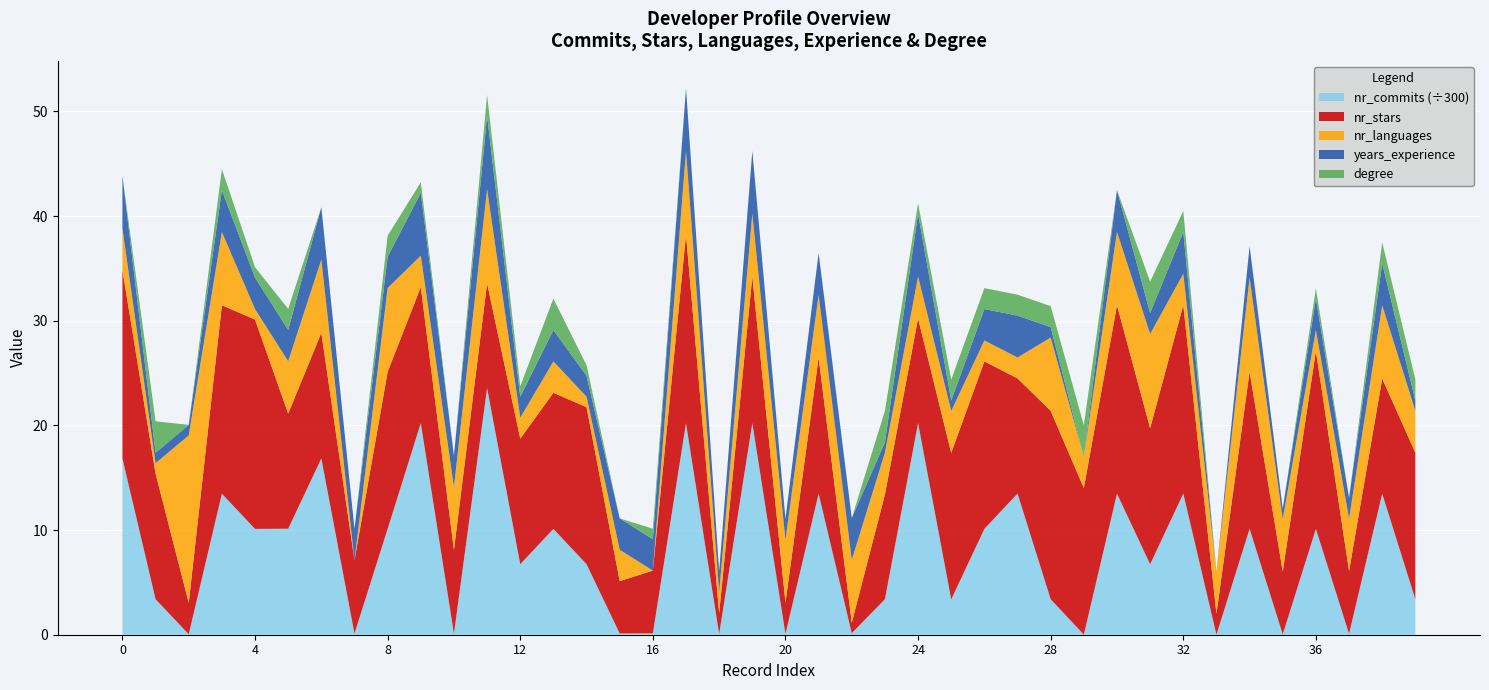

Reading right to left, extract all data points from this chart.

nr_commits: 39=1016	38=4042	37=26	36=3032	35=12	34=3035	33=1	32=4046	31=2020	30=4043	29=3	28=1017	27=4046	26=3034	25=1012	24=6067	23=1018	22=44	21=4043	20=22	19=6065	18=20	17=6063	16=38	15=35	14=2022	13=3033	12=2021	11=7072	10=31	9=6065	8=3035	7=34	6=5052	5=3038	4=3033	3=4042	2=14	1=1017	0=5052
nr_stars: 39=14	38=11	37=6	36=17	35=6	34=15	33=2	32=18	31=13	30=18	29=14	28=18	27=11	26=16	25=14	24=10	23=10	22=1	21=13	20=3	19=14	18=2	17=18	16=6	15=5	14=15	13=13	12=12	11=10	10=8	9=13	8=15	7=7	6=12	5=11	4=20	3=18	2=3	1=12	0=18
nr_languages: 39=4	38=7	37=5	36=2	35=5	34=9	33=4	32=3	31=9	30=7	29=3	28=7	27=2	26=2	25=4	24=4	23=4	22=6	21=6	20=6	19=6	18=2	17=8	16=0	15=3	14=1	13=3	12=2	11=9	10=6	9=3	8=8	7=0	6=7	5=5	4=1	3=7	2=16	1=1	0=4
years_experience: 39=1	38=4	37=2	36=3	35=1	34=3	33=0	32=4	31=2	30=4	29=0	28=1	27=4	26=3	25=1	24=6	23=1	22=4	21=4	20=2	19=6	18=2	17=6	16=3	15=3	14=2	13=3	12=2	11=7	10=3	9=6	8=3	7=3	6=5	5=3	4=3	3=4	2=1	1=1	0=5
degree: 39=2	38=2	37=0	36=1	35=0	34=0	33=0	32=2	31=3	30=0	29=3	28=2	27=2	26=2	25=2	24=1	23=3	22=0	21=0	20=0	19=0	18=0	17=0	16=1	15=0	14=1	13=3	12=1	11=2	10=0	9=1	8=2	7=0	6=0	5=2	4=1	3=2	2=0	1=3	0=0